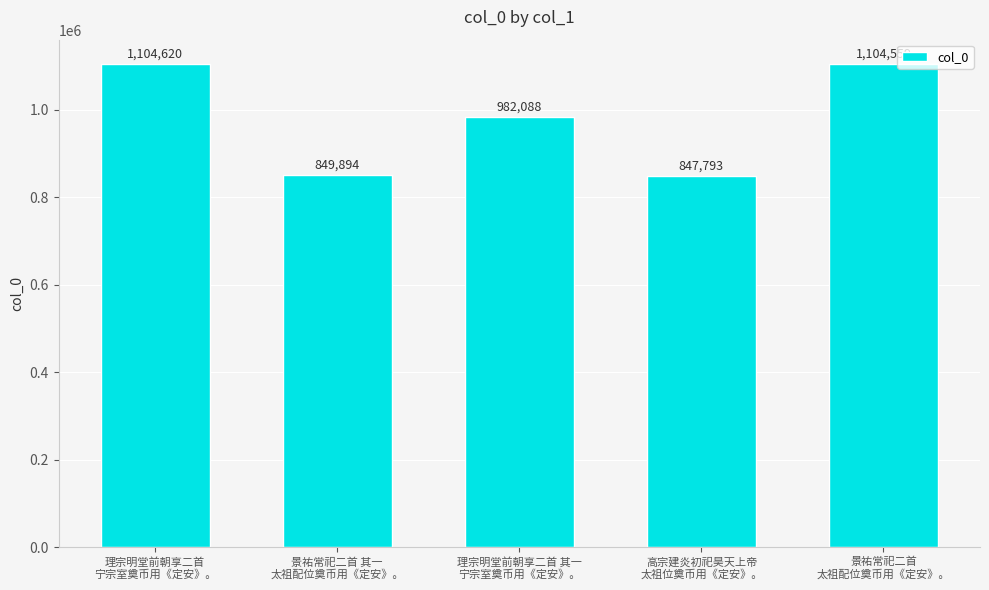

What position from the right is 理宗明堂前朝享二首 其一
宁宗室奠币用《定安》。?

3